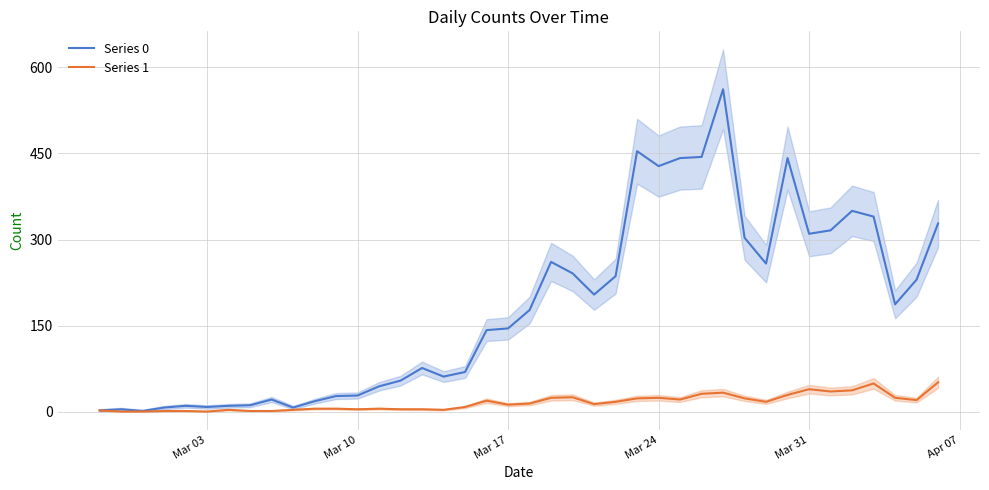

Does the chart have visible grid lines?

Yes